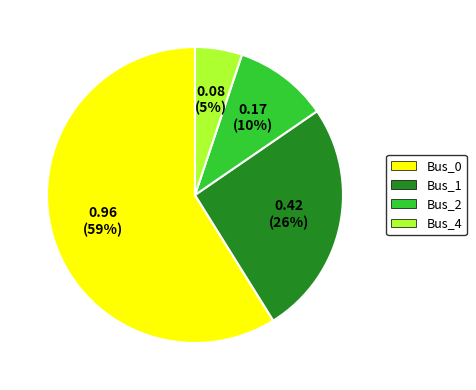

To the nearest percent, what is the combined percentage of Bus_1 and Bus_2?

36%